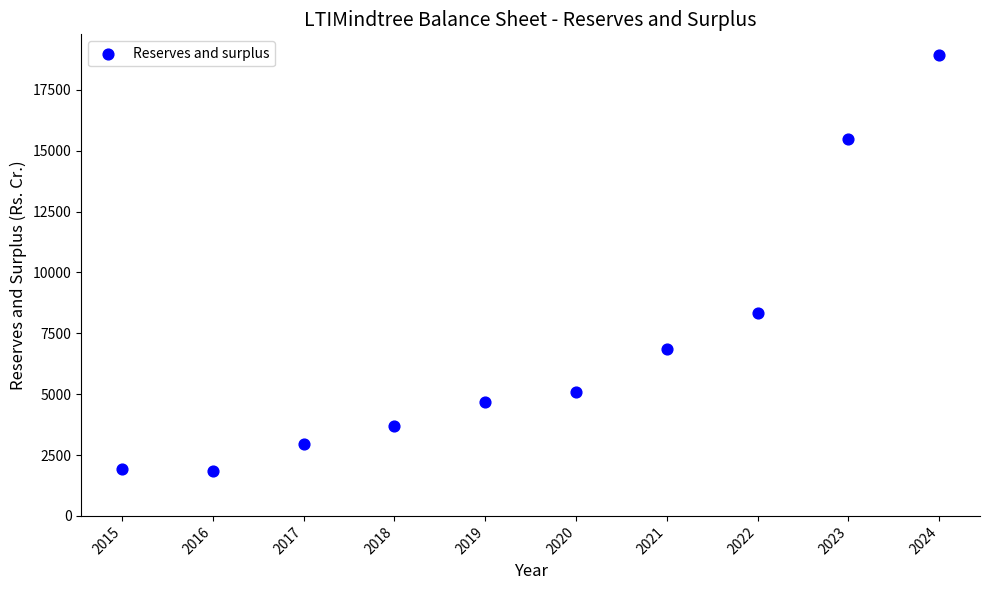

What is the average Y value?

6980.1